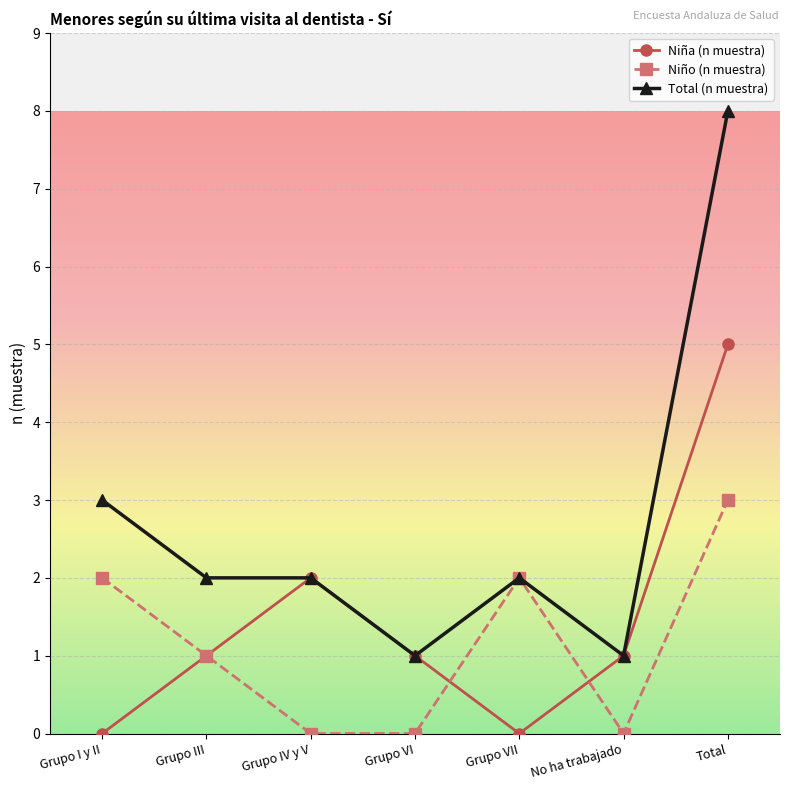

Which series has the largest range (max minus min)?

Total (n muestra)